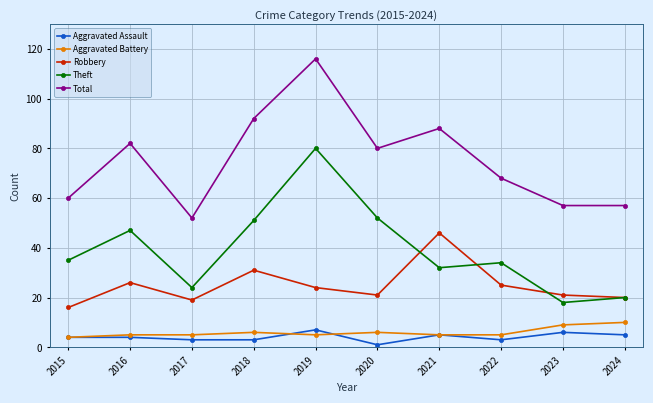

What are all the series names shown in the legend?

Aggravated Assault, Aggravated Battery, Robbery, Theft, Total